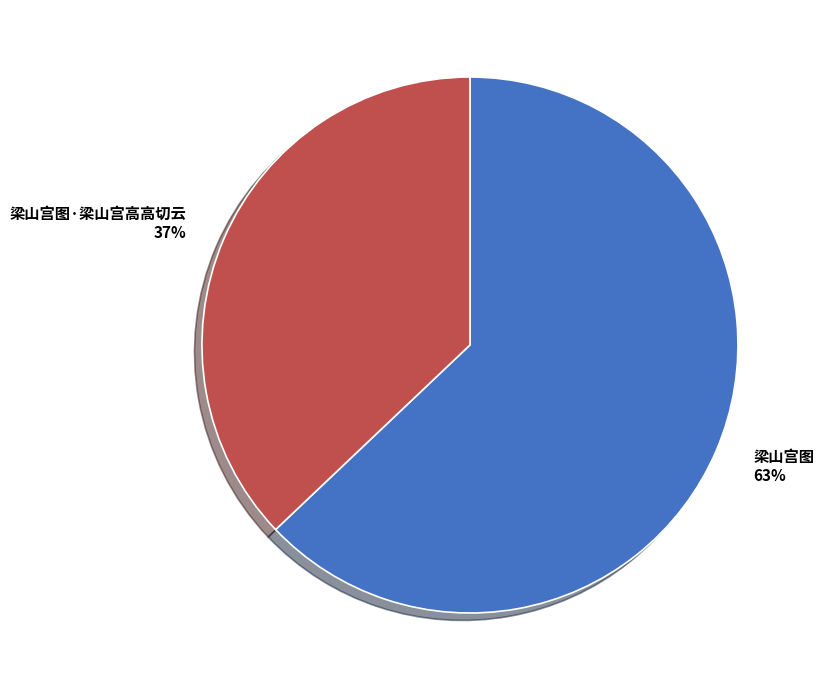

How many slices are in this pie chart?

2